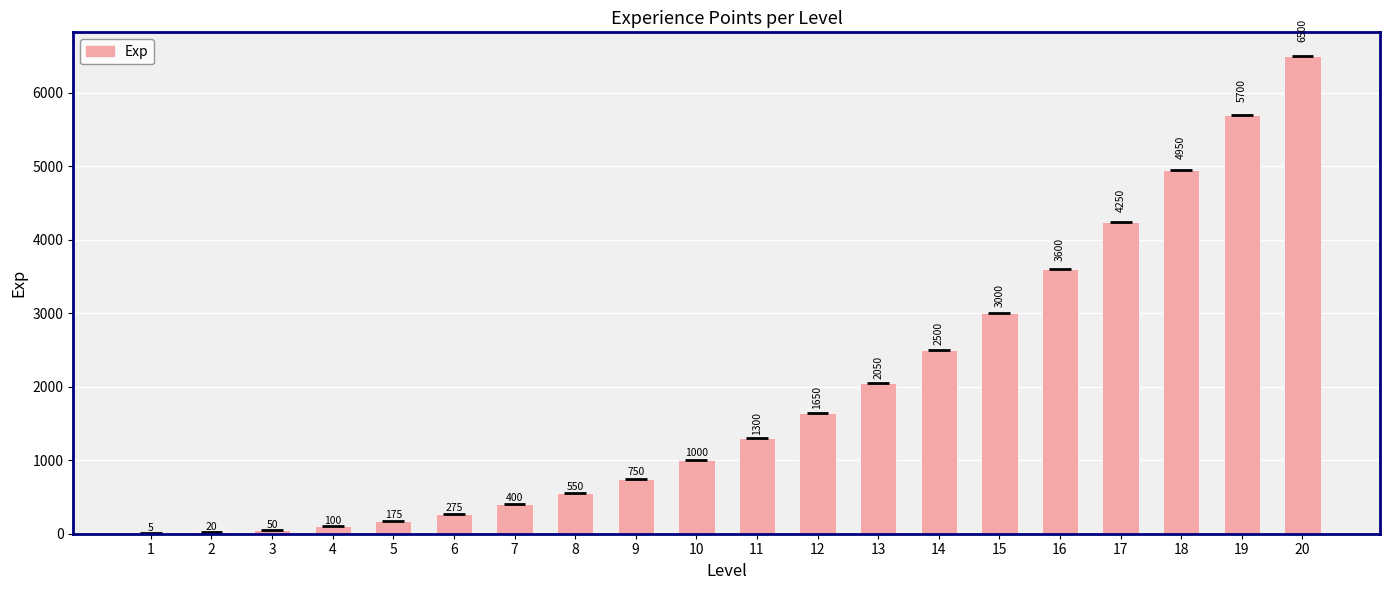

List the labels in order of value, smallest first.

1, 2, 3, 4, 5, 6, 7, 8, 9, 10, 11, 12, 13, 14, 15, 16, 17, 18, 19, 20